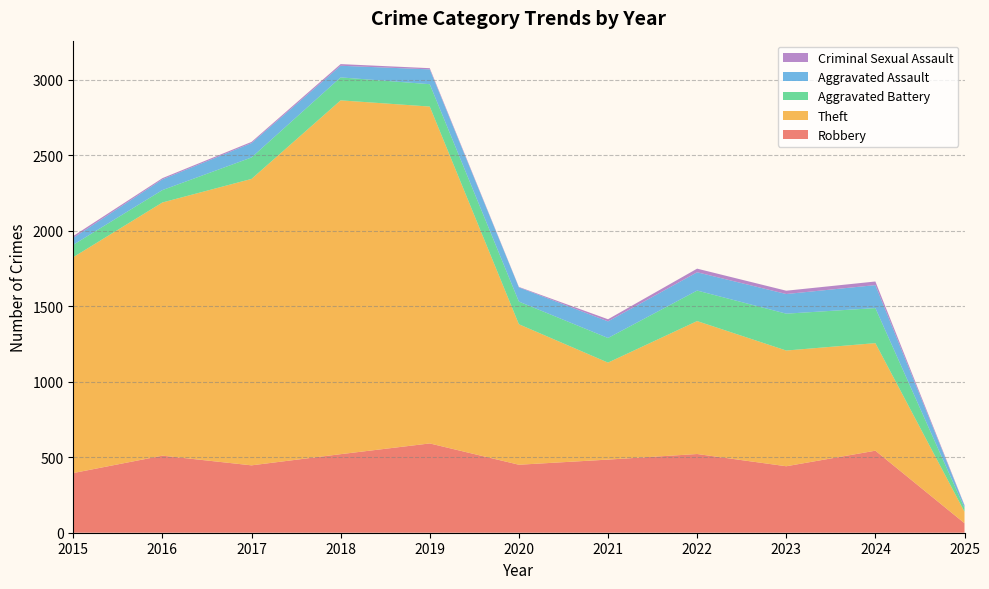

Reading right to left, extract all data points from this chart.

Robbery: 2025=63	2024=543	2023=440	2022=521	2021=484	2020=450	2019=591	2018=520	2017=446	2016=510	2015=395
Theft: 2025=76	2024=712	2023=766	2022=880	2021=642	2020=930	2019=2230	2018=2342	2017=1896	2016=1676	2015=1429
Aggravated Battery: 2025=25	2024=232	2023=244	2022=202	2021=163	2020=150	2019=148	2018=152	2017=142	2016=82	2015=82
Aggravated Assault: 2025=16	2024=152	2023=130	2022=121	2021=110	2020=94	2019=98	2018=77	2017=95	2016=71	2015=46
Criminal Sexual Assault: 2025=3	2024=24	2023=22	2022=24	2021=14	2020=3	2019=8	2018=11	2017=8	2016=8	2015=12